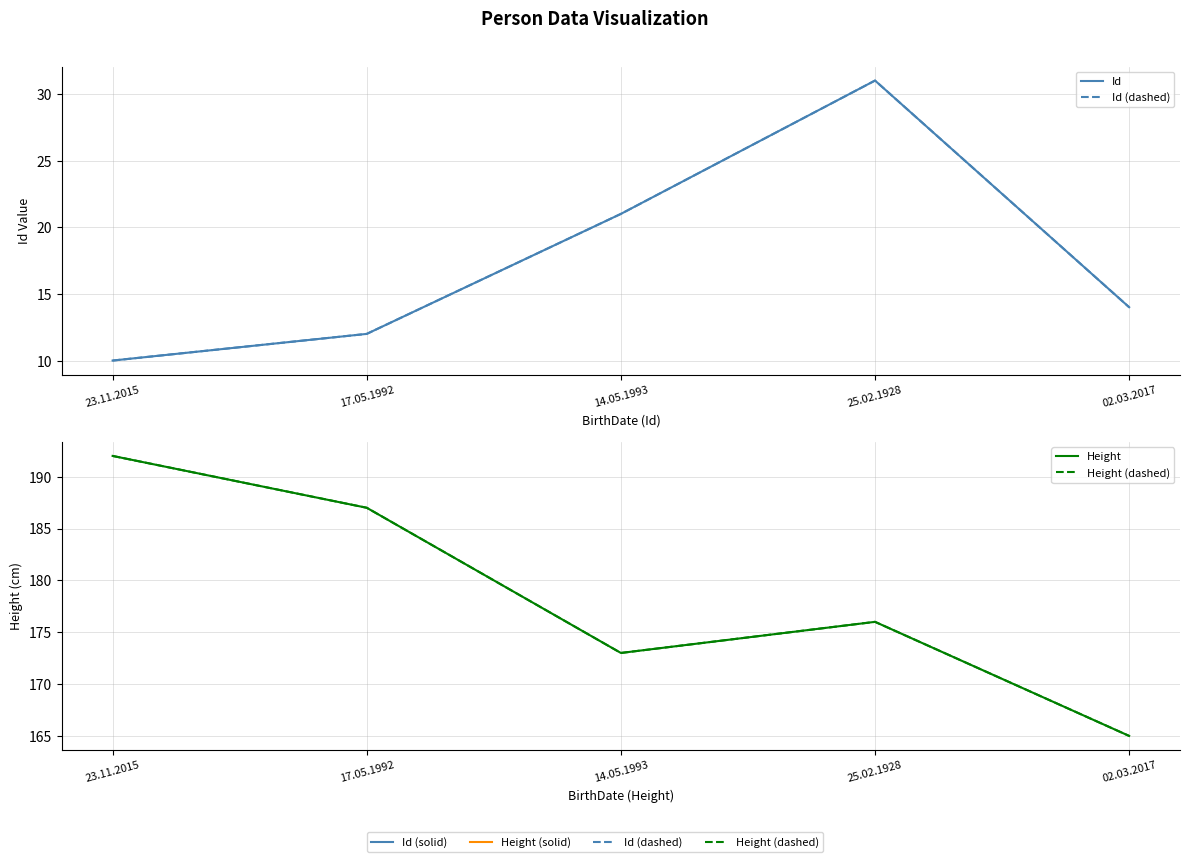

True or false: Height (dashed) has a value of 173 at 14.05.1993.

True